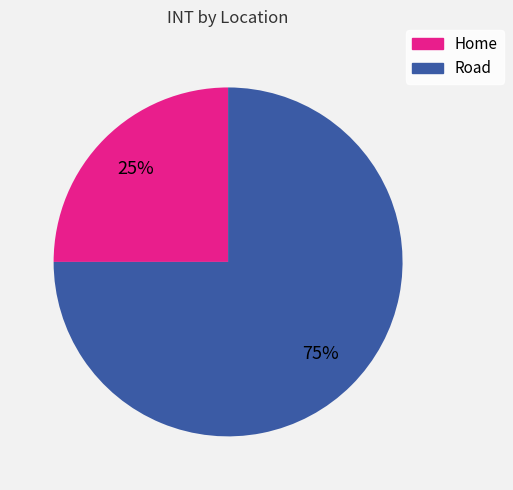

Rank the categories by value from highest to lowest.

Road, Home